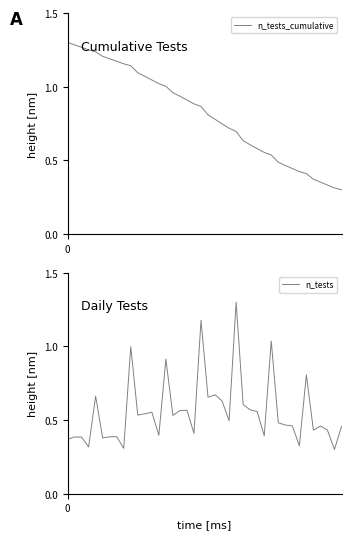

What is the label of the 30th point from the right?

10